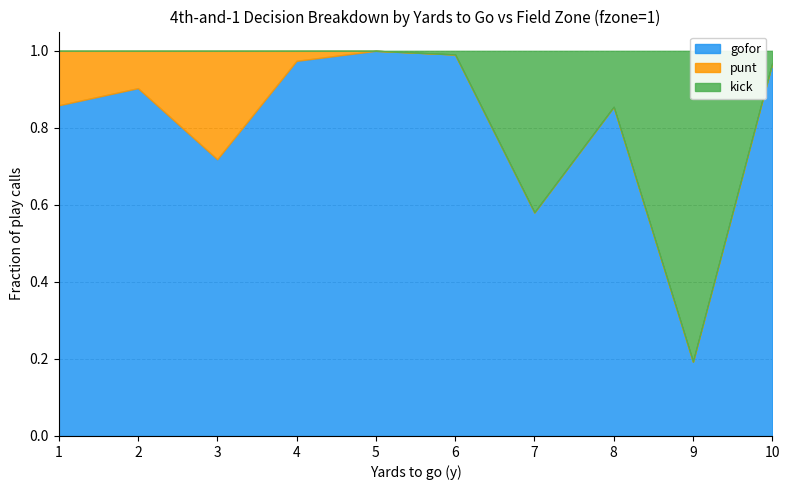

True or false: punt and gofor intersect in this chart.

False